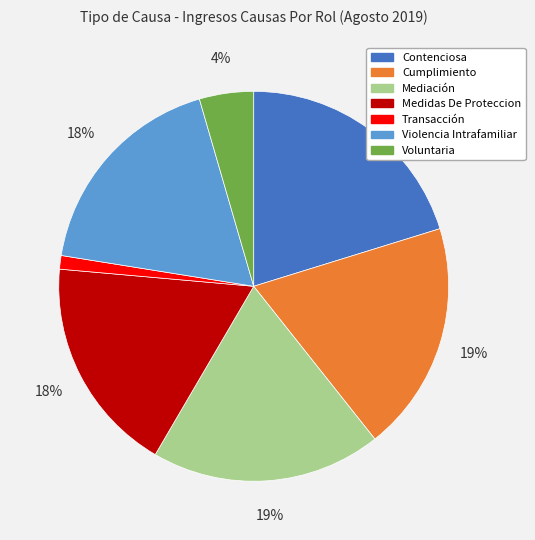

To the nearest percent, what is the difference between the largest and smallest slice percentages?

19%